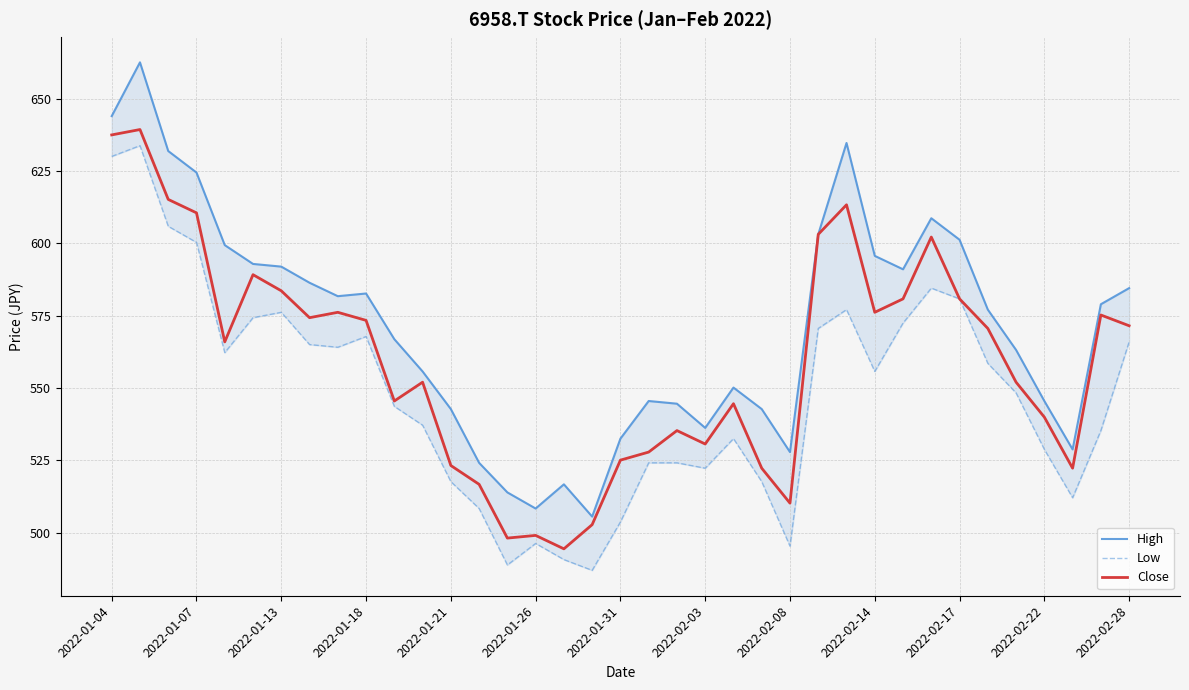

The value of Low at 2022-01-07 is 138.4. True or false?

False